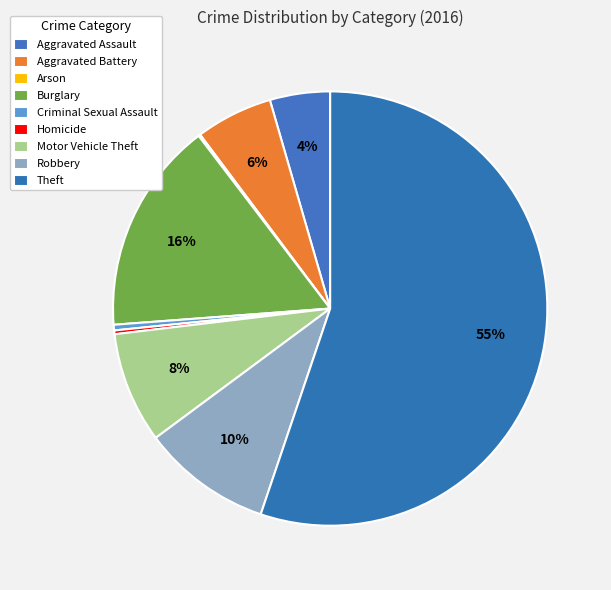

To the nearest percent, what is the difference between the largest and smallest slice percentages?

55%